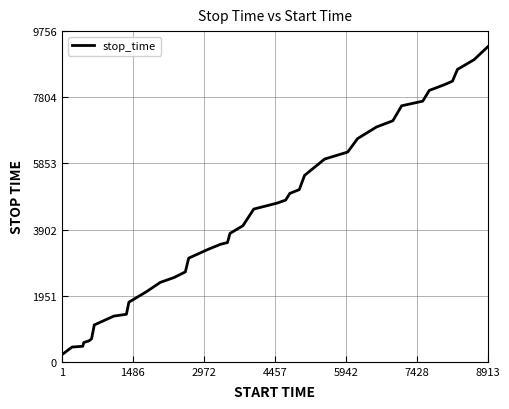

What is the difference between the maximum and minimum values?

9081